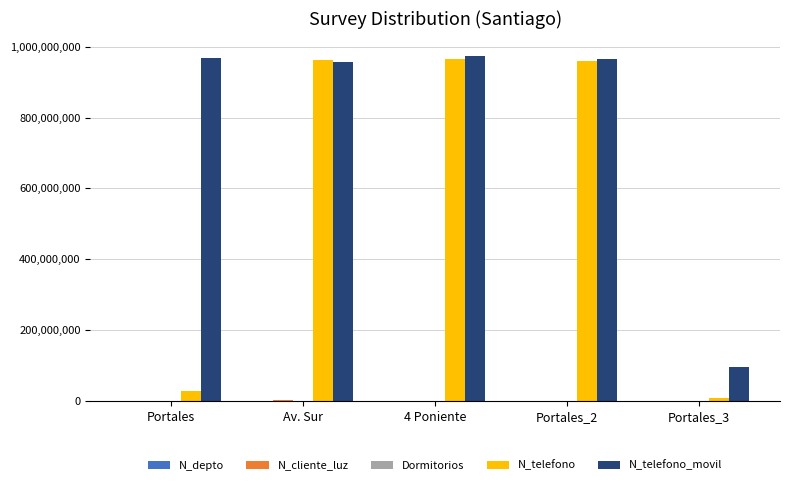

Between 4 Poniente and Portales_3, which series saw the biggest shift?

N_telefono